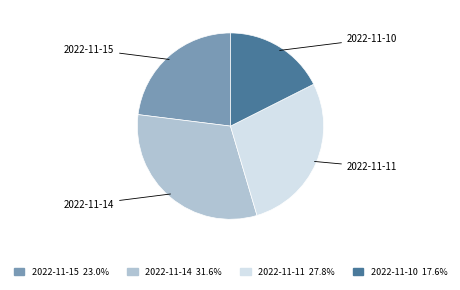

Which slice is the largest?

2022-11-14